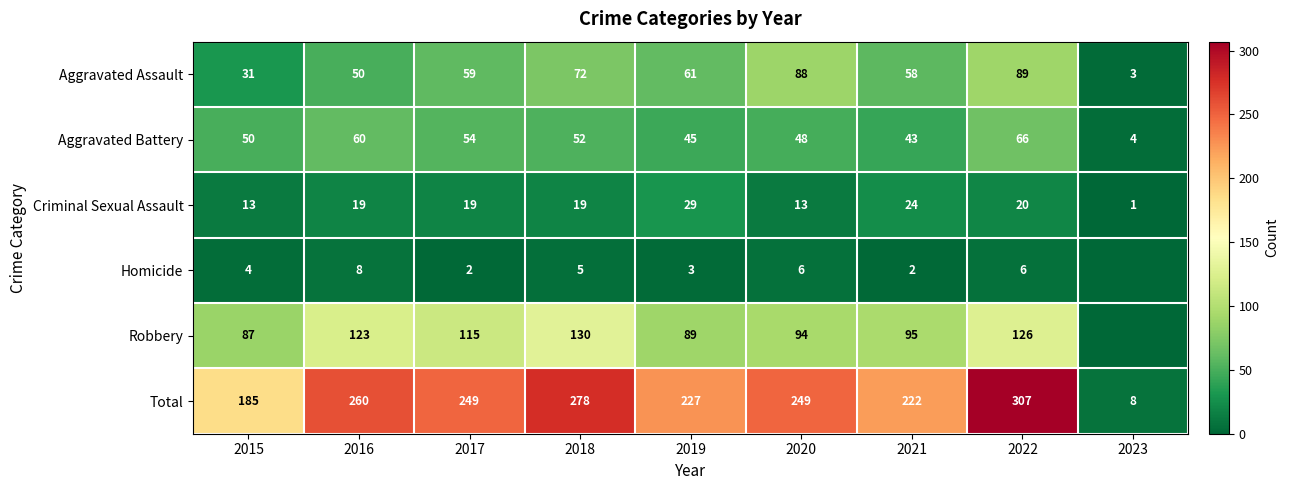

What is the approximate value of Criminal Sexual Assault at 2020?

13